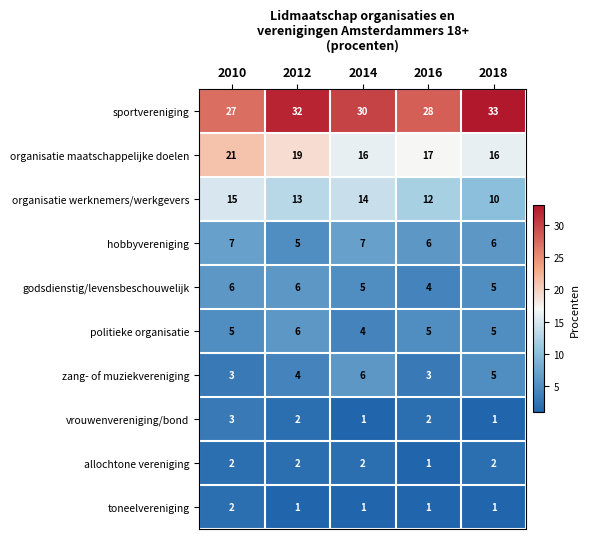

What is the total value across all series at 2012?

90